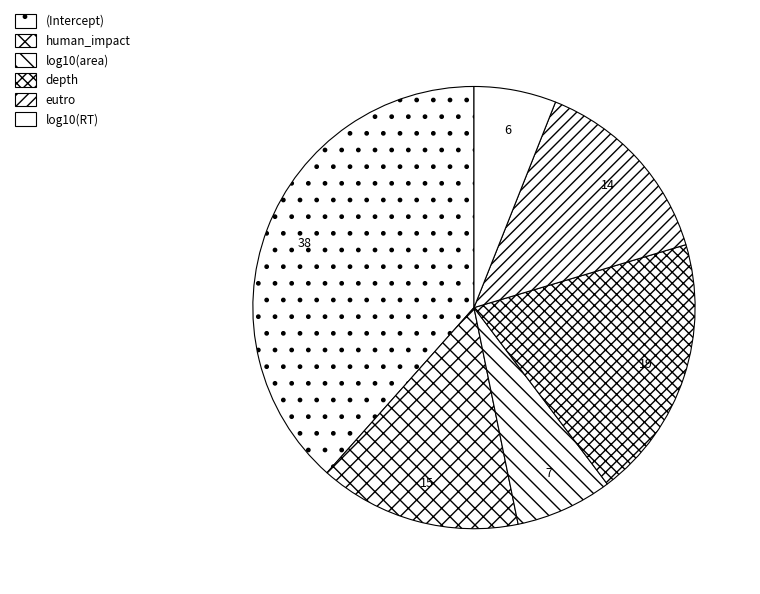

Count the number of slices in the pie.

6